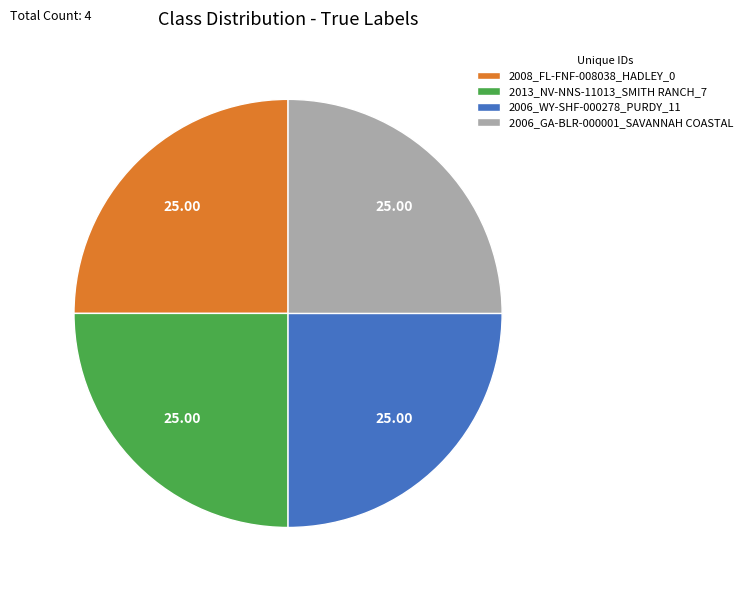

What is the ratio of the value at 2008_FL-FNF-008038_HADLEY_0 to the value at 2006_WY-SHF-000278_PURDY_11?

1.0